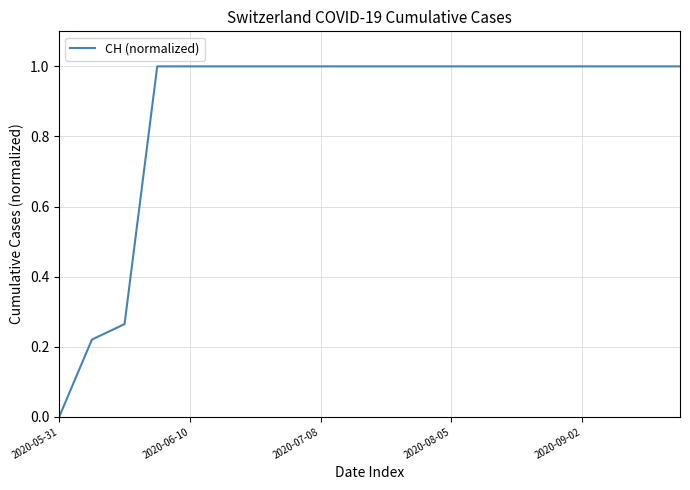

What is the average value?

0.9